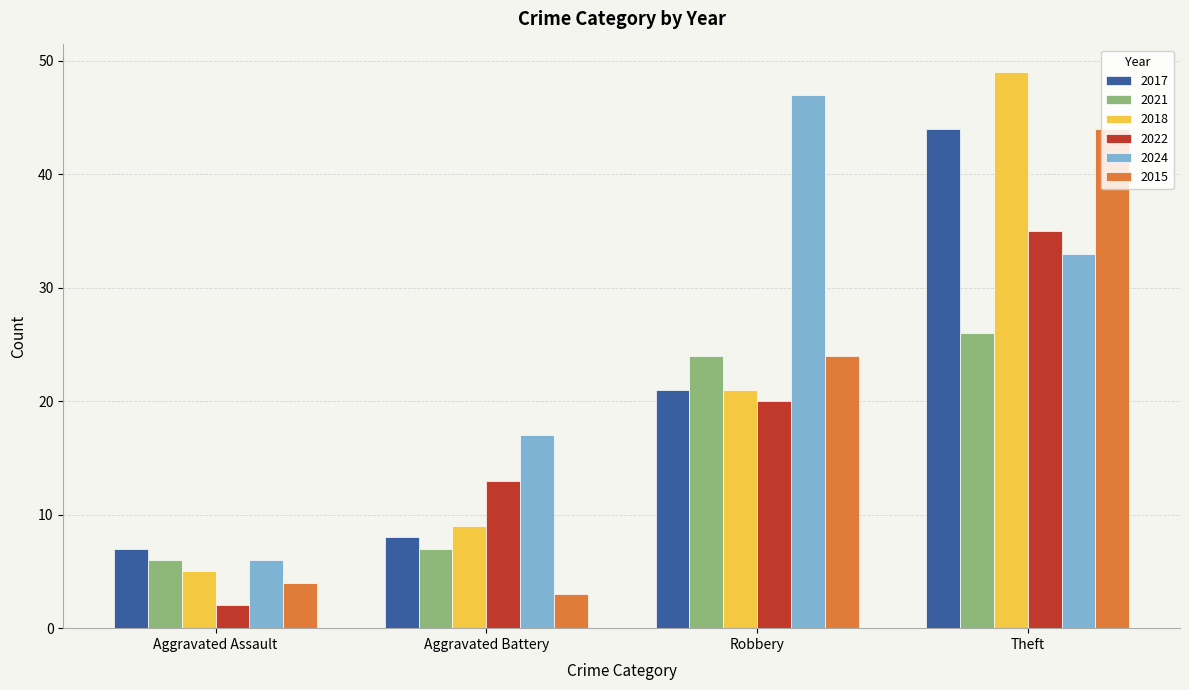

Where is 2022 nearest to the value 18?

Robbery